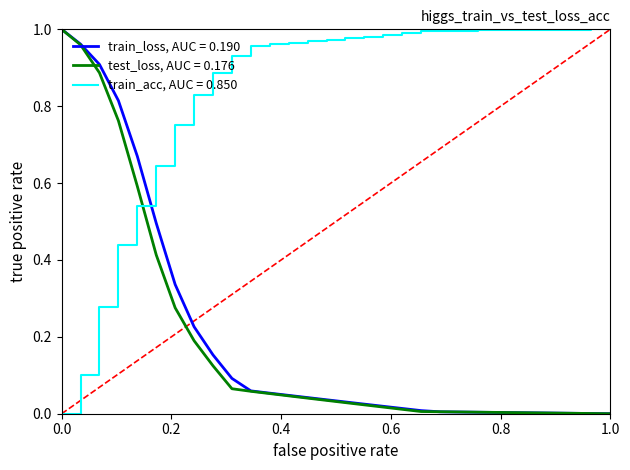

Does the chart have visible grid lines?

No